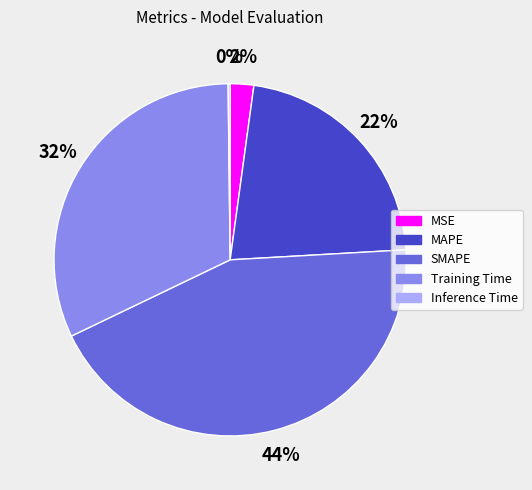

Which slice is the largest?

SMAPE